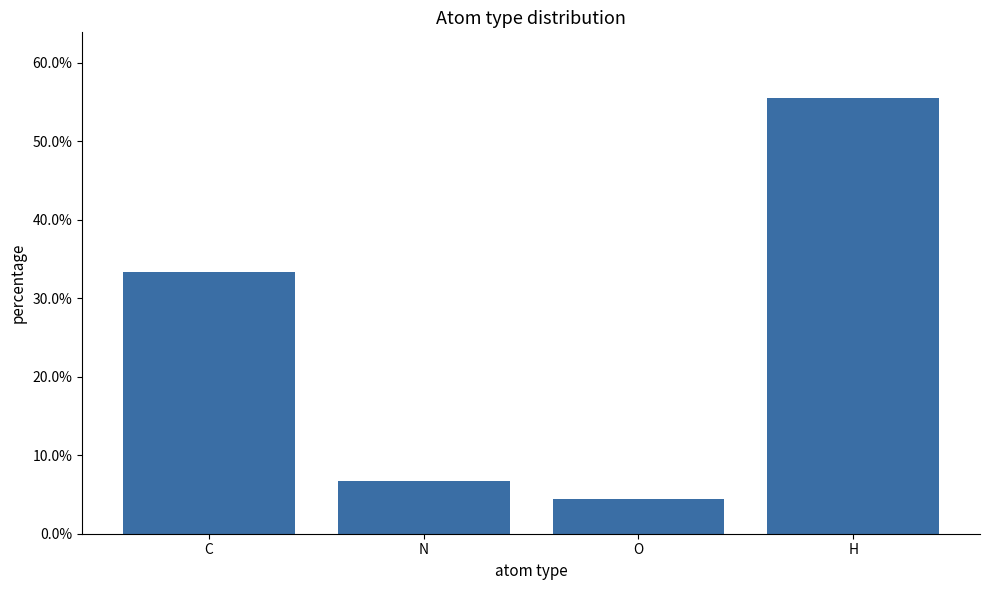

What is the label of the 4th bar from the right?

C